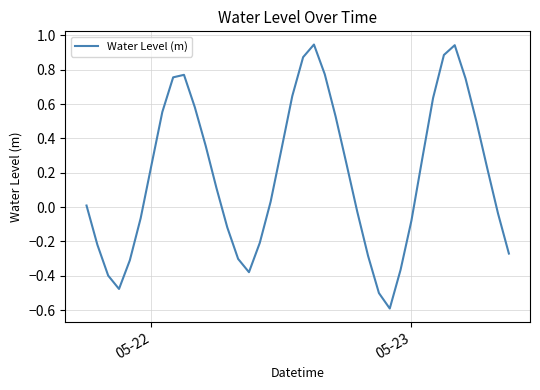

What is the difference between the maximum and minimum values?

1.5